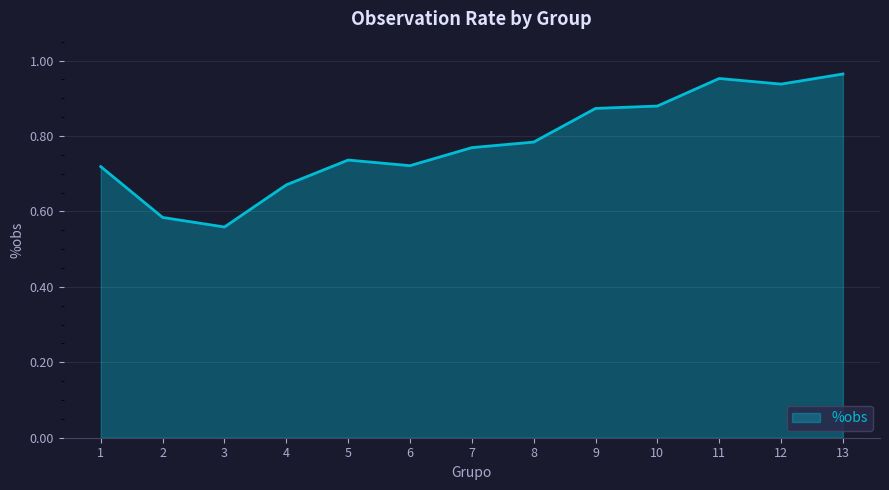

The value at 3 is 0.8. True or false?

False